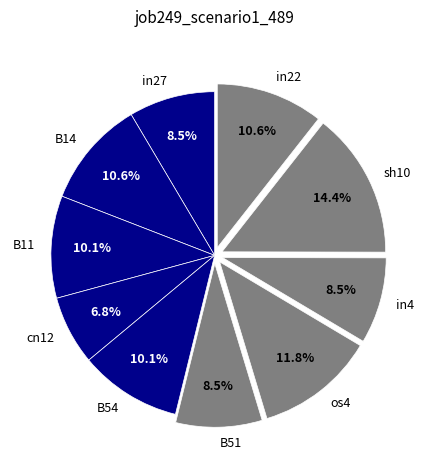

The B14 slice represents 11% of the pie. True or false?

True